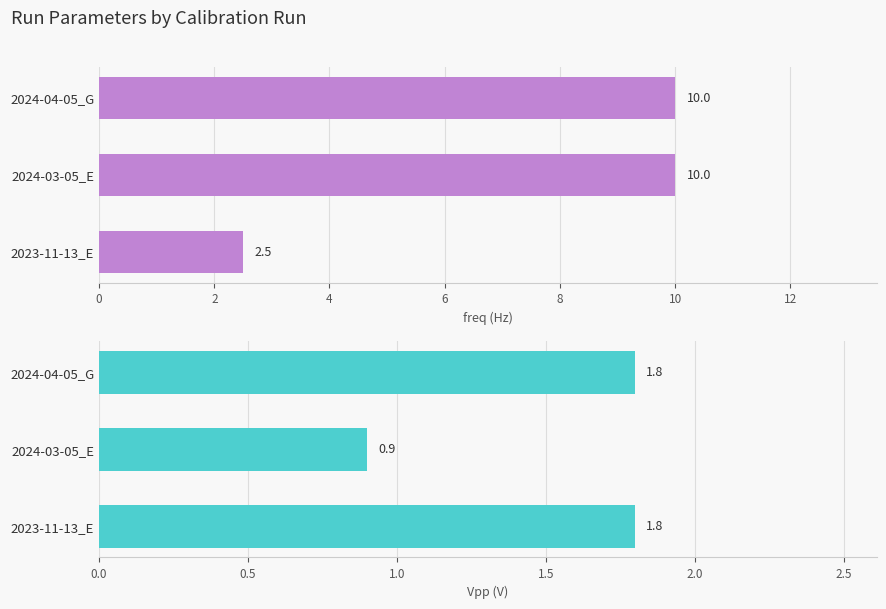

Does the chart contain stacked bars?

No